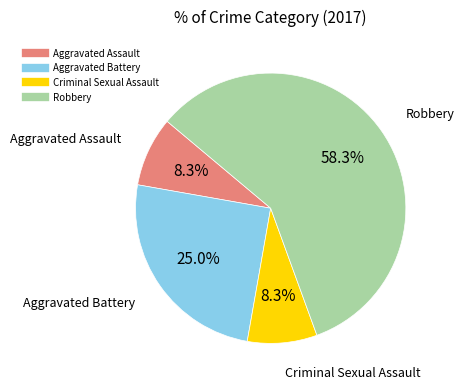

Does any single category account for the majority?

Yes